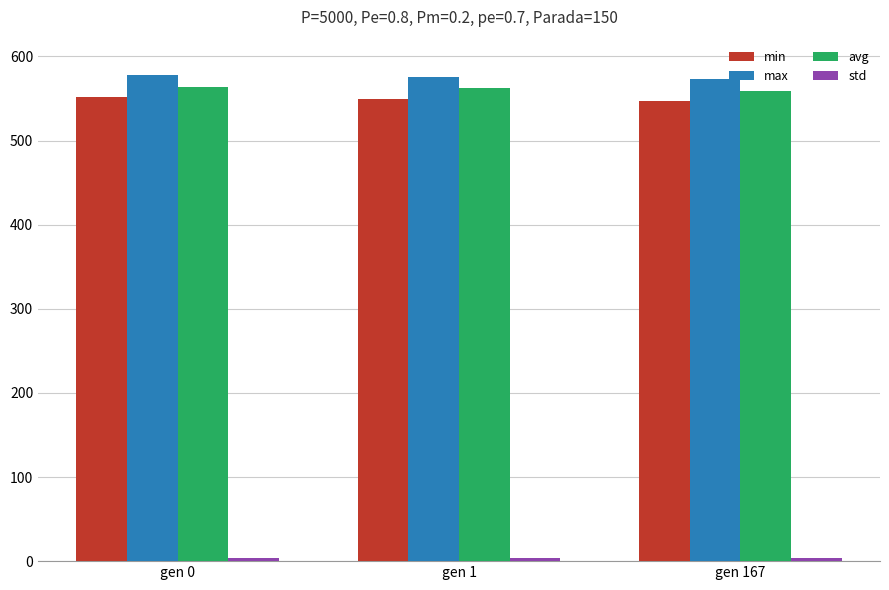

At how many categories does at least one series exceed 264?

3